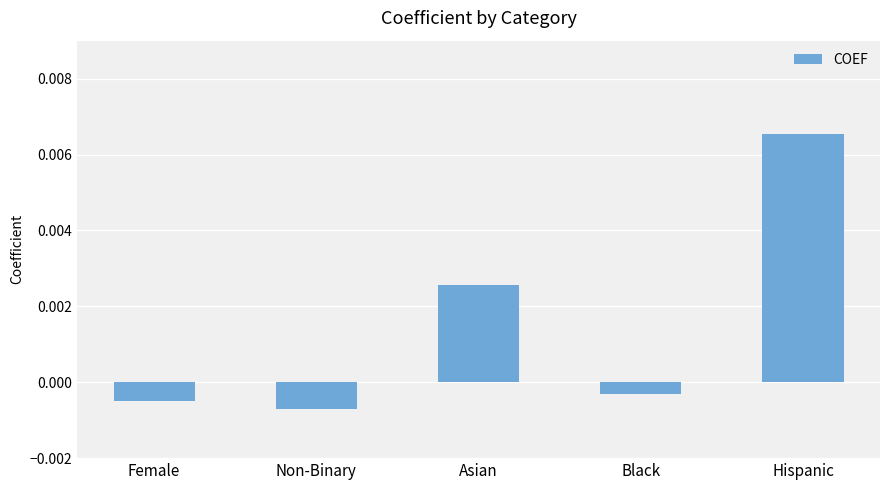

List the labels in order of value, smallest first.

Non-Binary, Female, Black, Asian, Hispanic